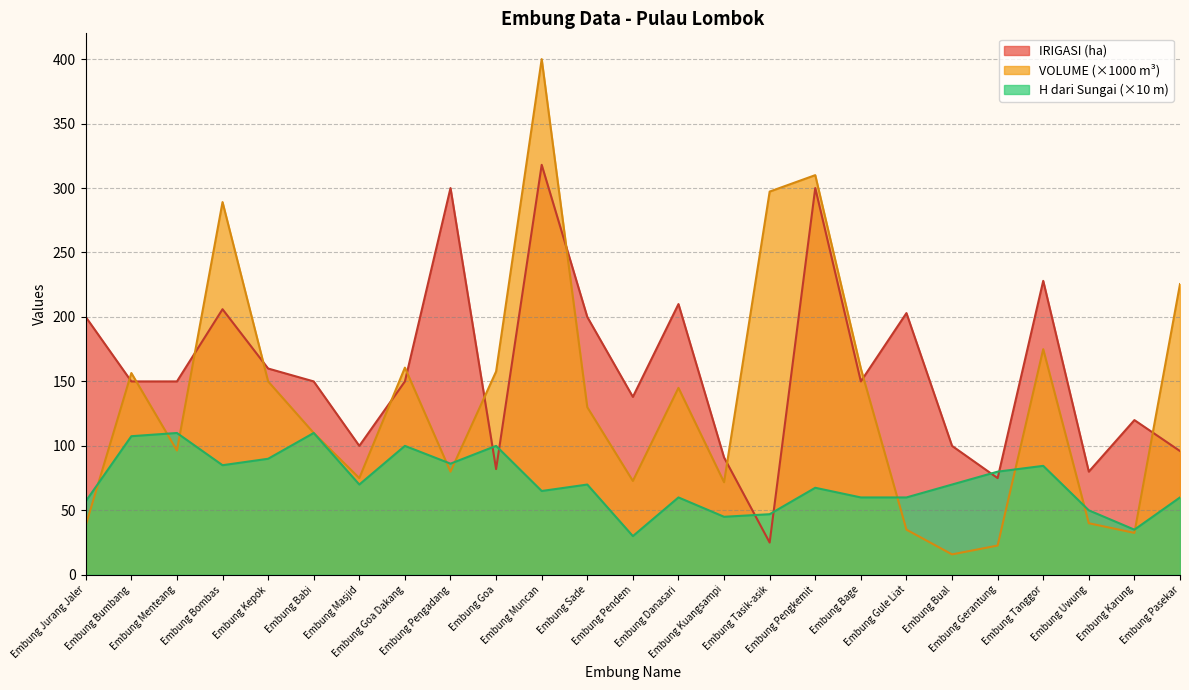

True or false: IRIGASI (ha) has more than 1 points higher than both neighbors.

True